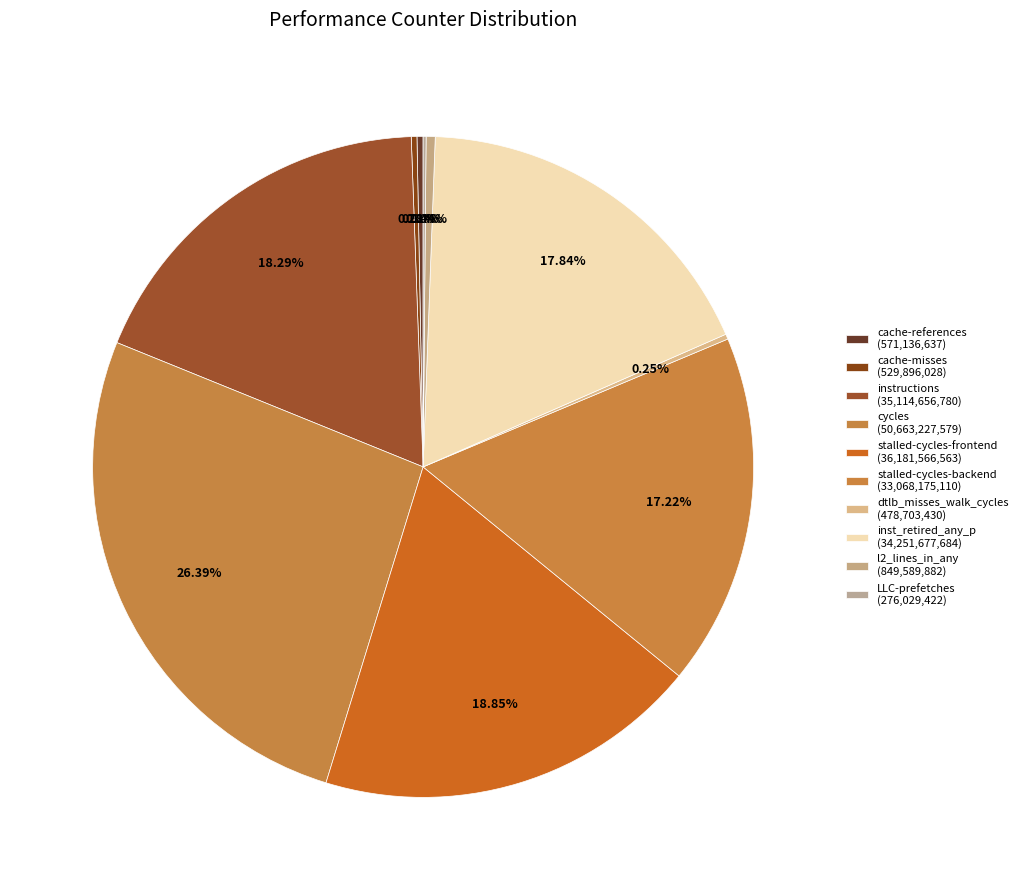

Is there a majority slice in this chart?

No